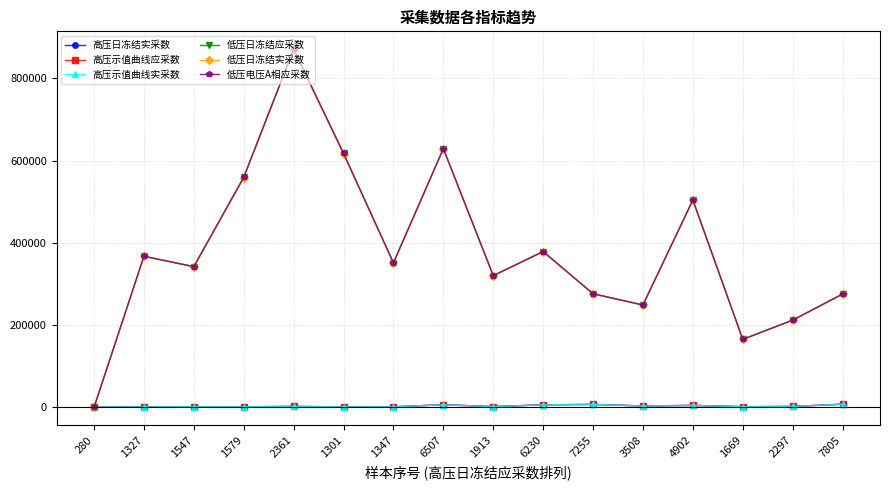

Does the chart have visible grid lines?

Yes